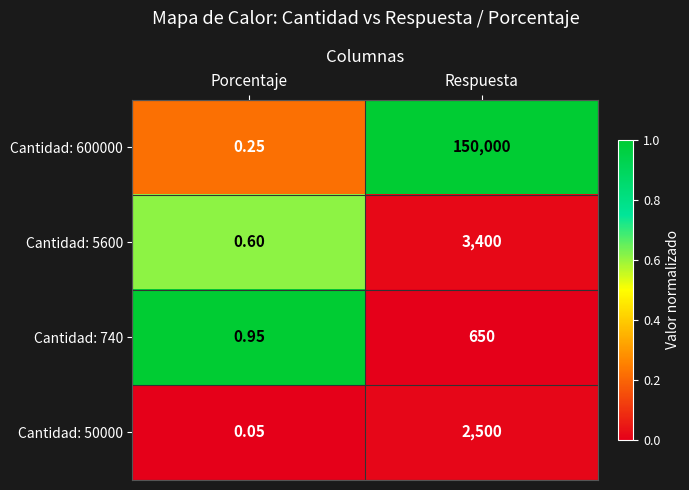

List the labels in order of Cantidad: 600000 value, smallest first.

Porcentaje, Respuesta